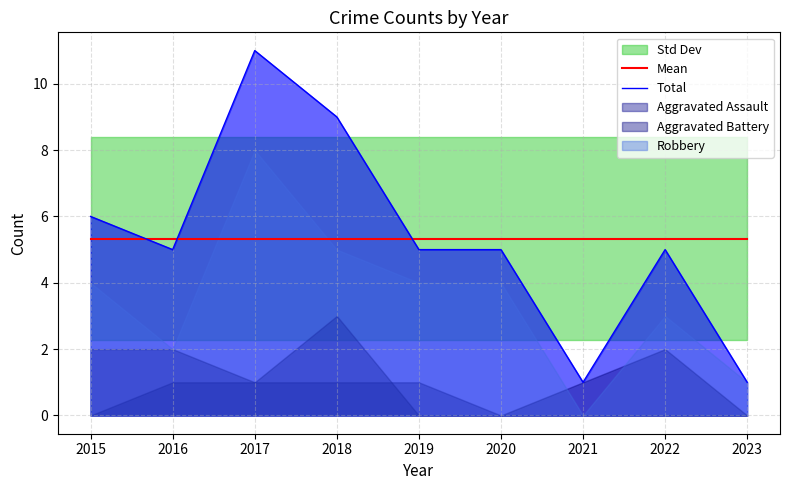

What is the total value across all series at 2020?

10.3